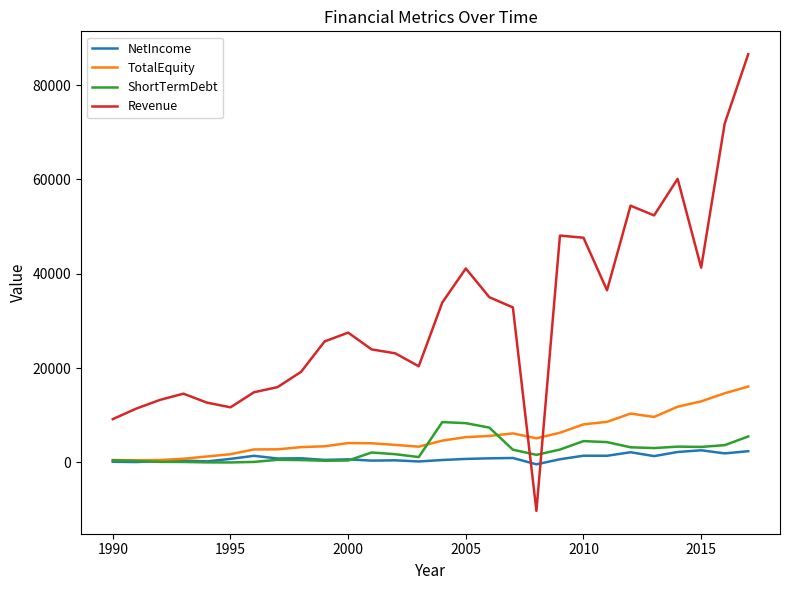

What is the maximum value for TotalEquity?

16094.0